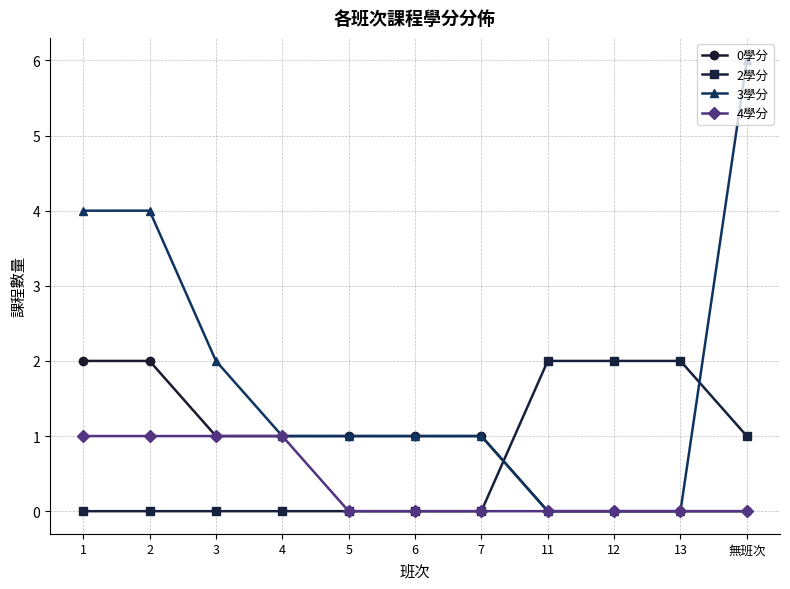

Reading left to right, transcribe all the data shown in this chart.

0學分: 1=2	2=2	3=1	4=1	5=1	6=1	7=1	11=0	12=0	13=0	無班次=0
2學分: 1=0	2=0	3=0	4=0	5=0	6=0	7=0	11=2	12=2	13=2	無班次=1
3學分: 1=4	2=4	3=2	4=1	5=1	6=1	7=1	11=0	12=0	13=0	無班次=6
4學分: 1=1	2=1	3=1	4=1	5=0	6=0	7=0	11=0	12=0	13=0	無班次=0